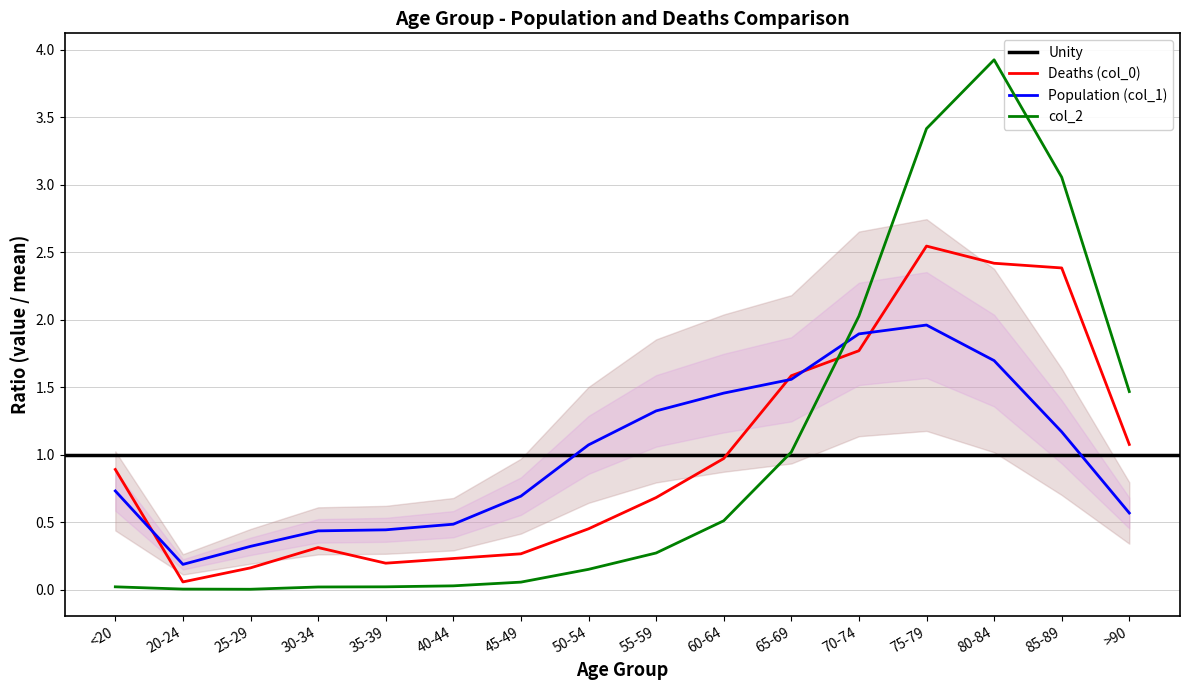

Which series has the widest spread of values?

col_2